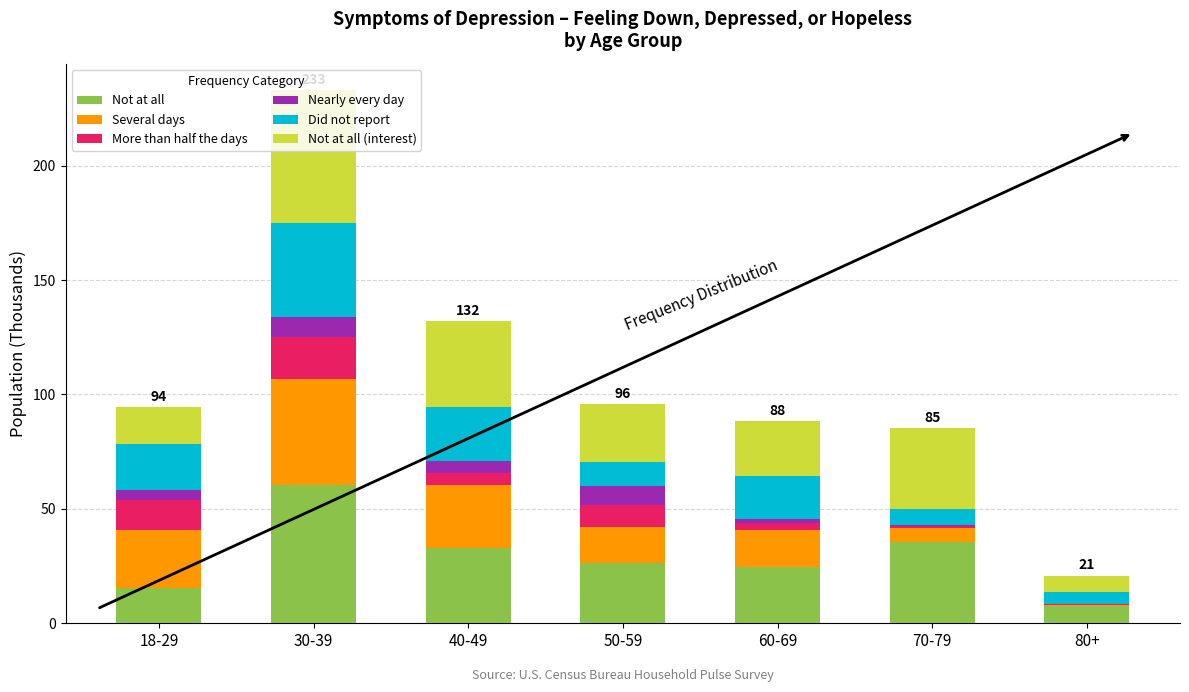

At which category is the sum across all series the highest?

30-39